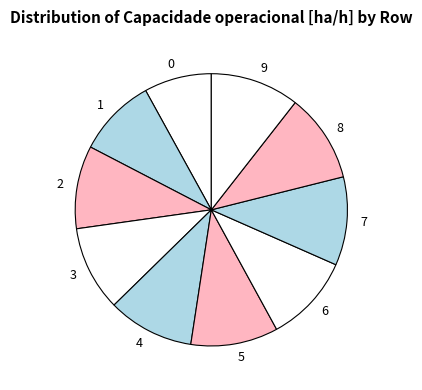

True or false: 3 accounts for 24% of the total.

False